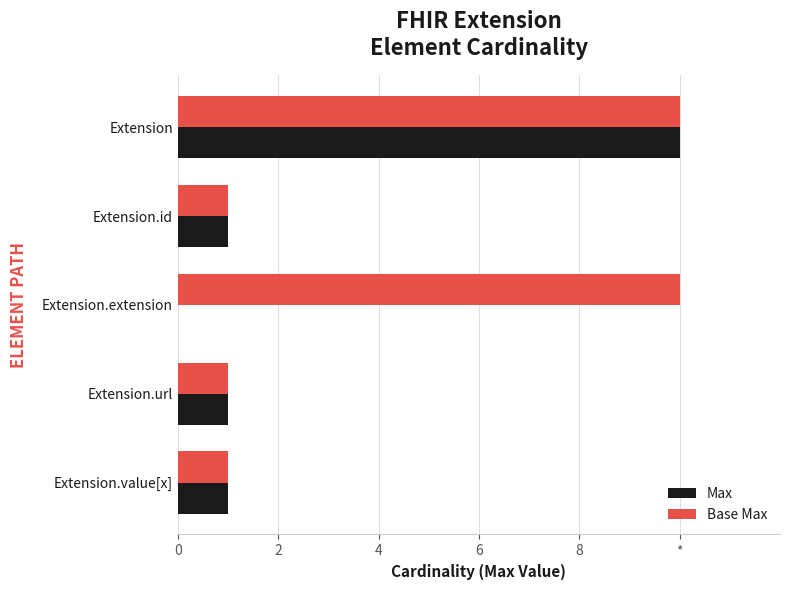

What are all the series names shown in the legend?

Max, Base Max